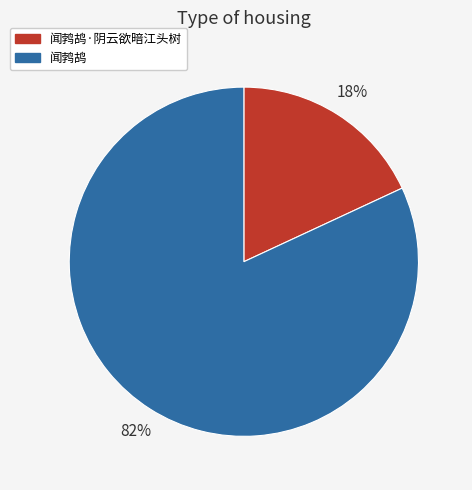

Is the sum of 闻鹁鸪 and 闻鹁鸪·阴云欲暗江头树 greater than half?

Yes